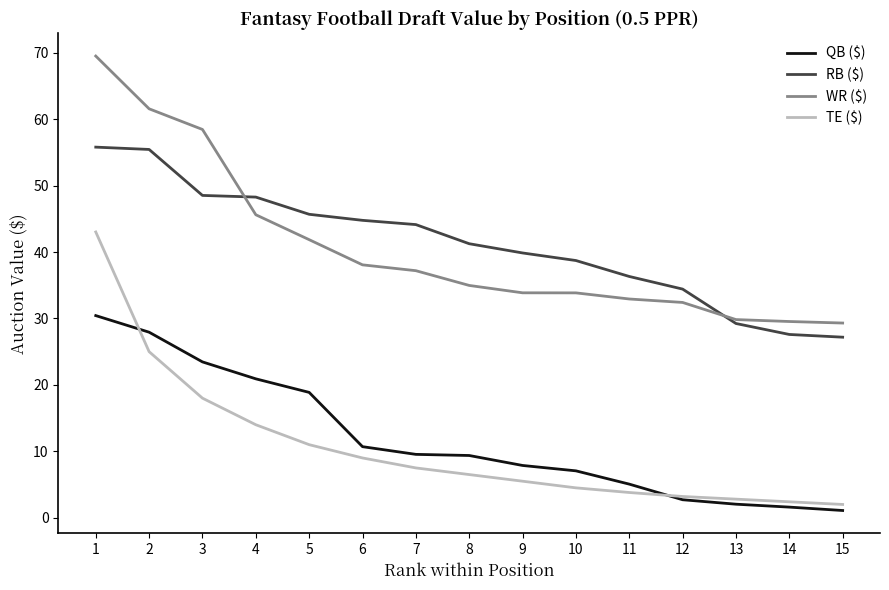

What is the total value across all series at 4?

128.8